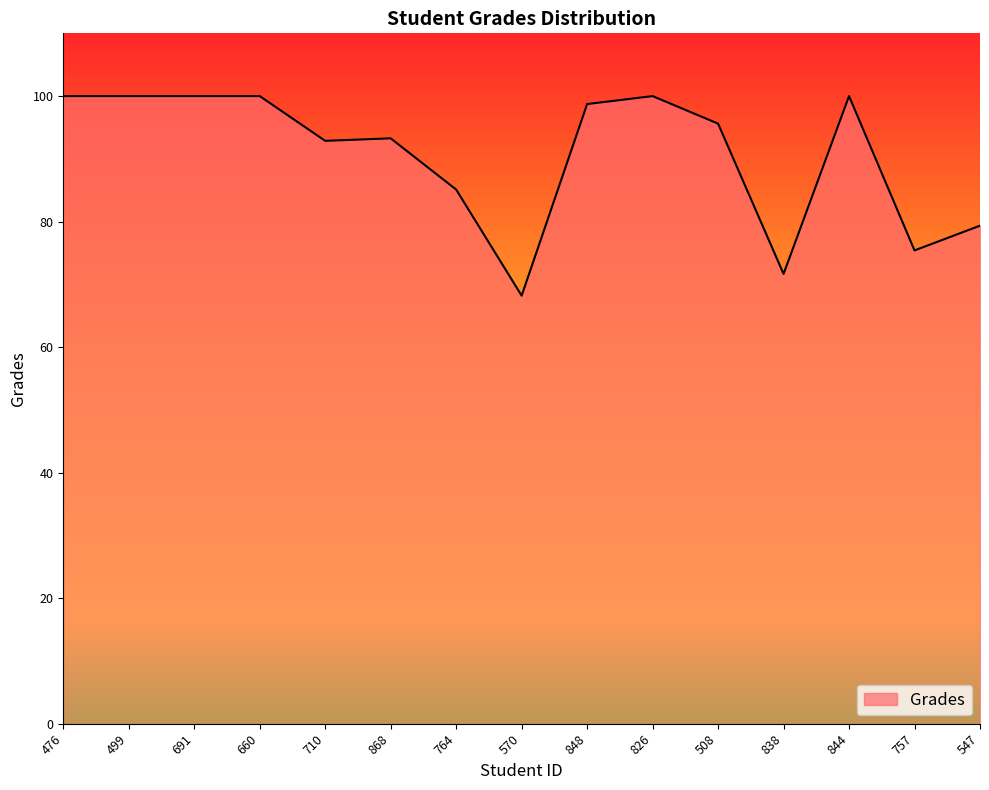

Read the value at 826.

100.0